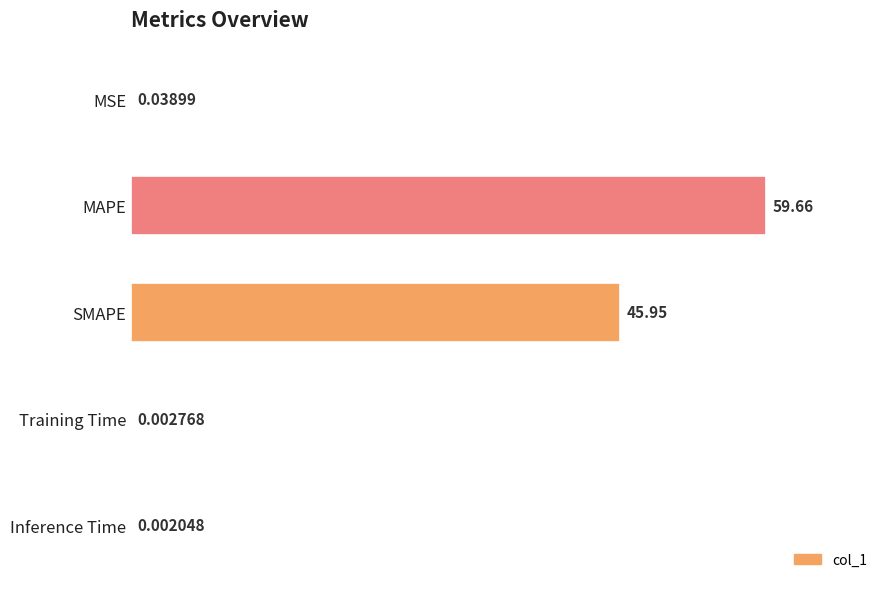

What is the sum of all values?

105.7